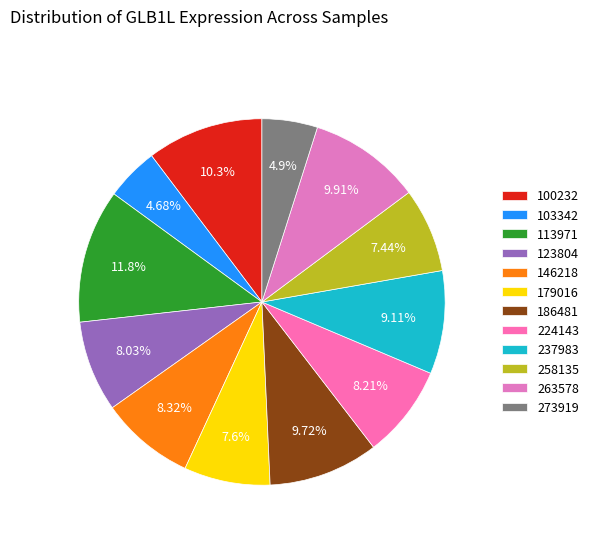

Does 258135 represent more than half of the total?

No